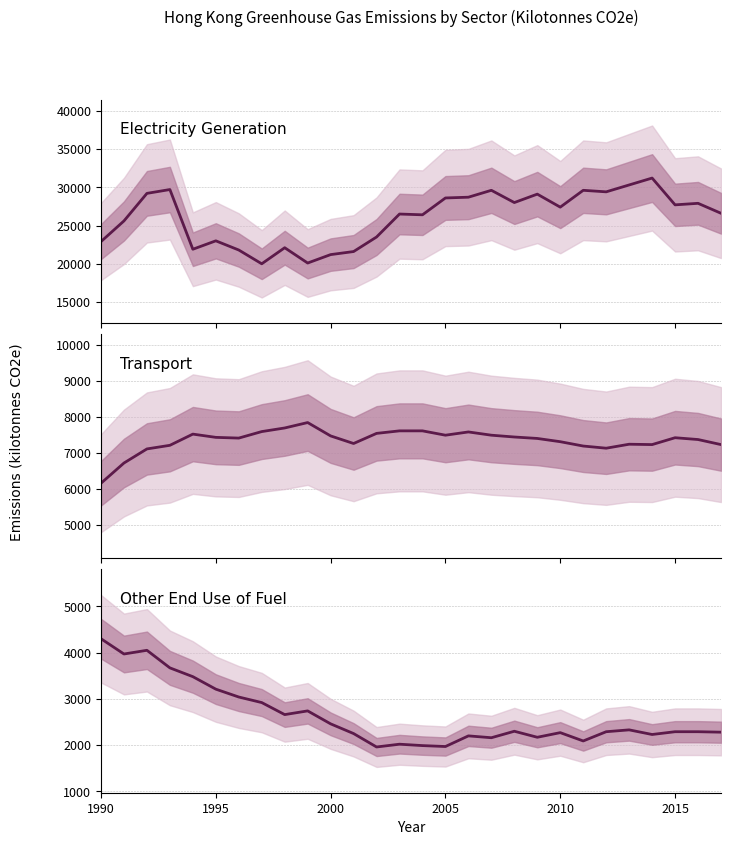

True or false: Other End Use of Fuel and Transport cross at least once.

False